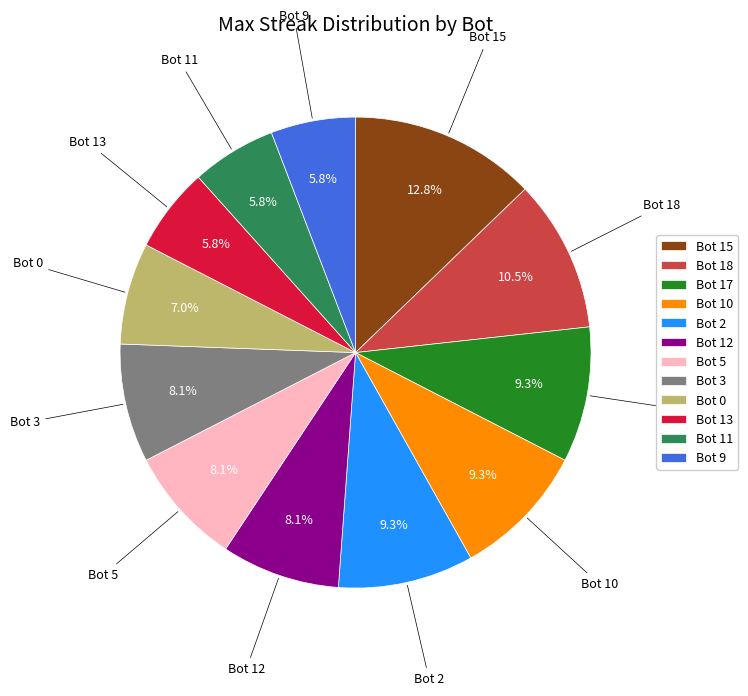

What is the largest slice in the pie chart?

Bot 15